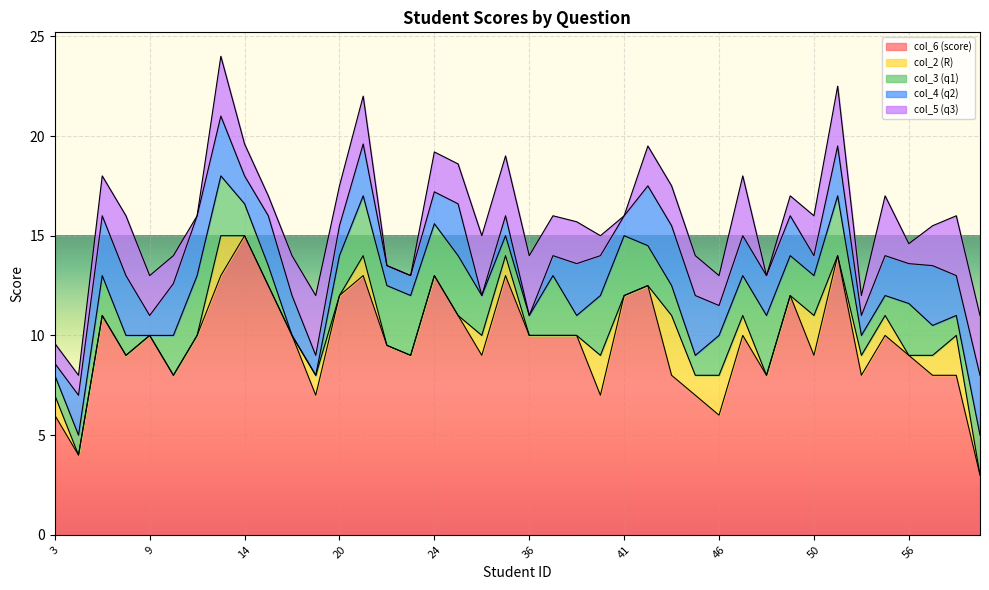

In col_3 (q1), how many points are lower than both neighbors (excluding endpoints)?

5